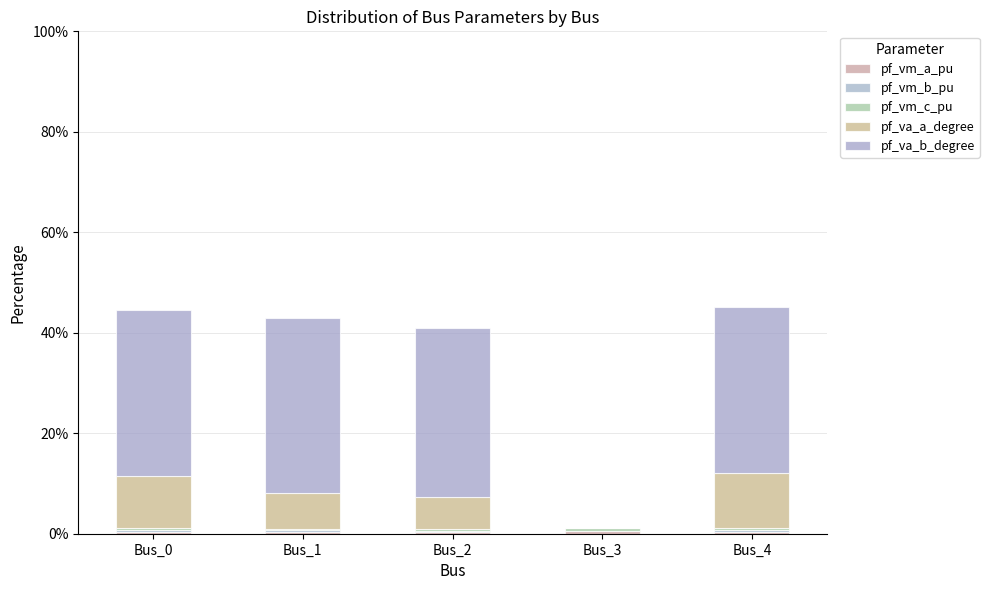

Which series has the largest total across all categories?

pf_va_b_degree